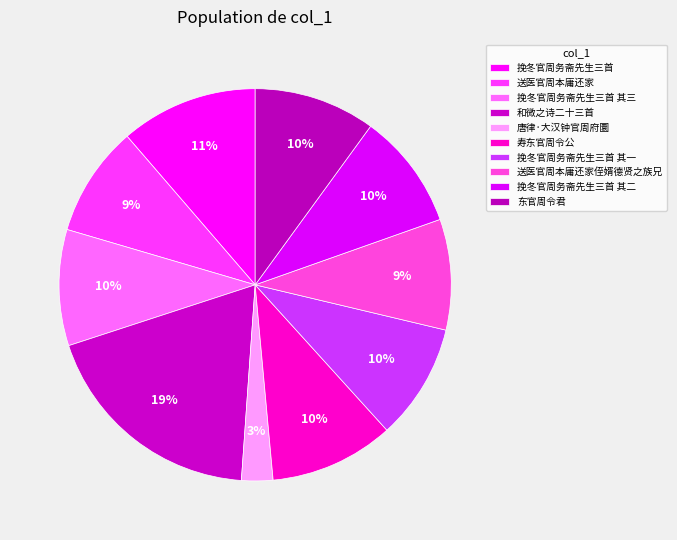

Is 送医官周本庸还家 the majority of the pie?

No